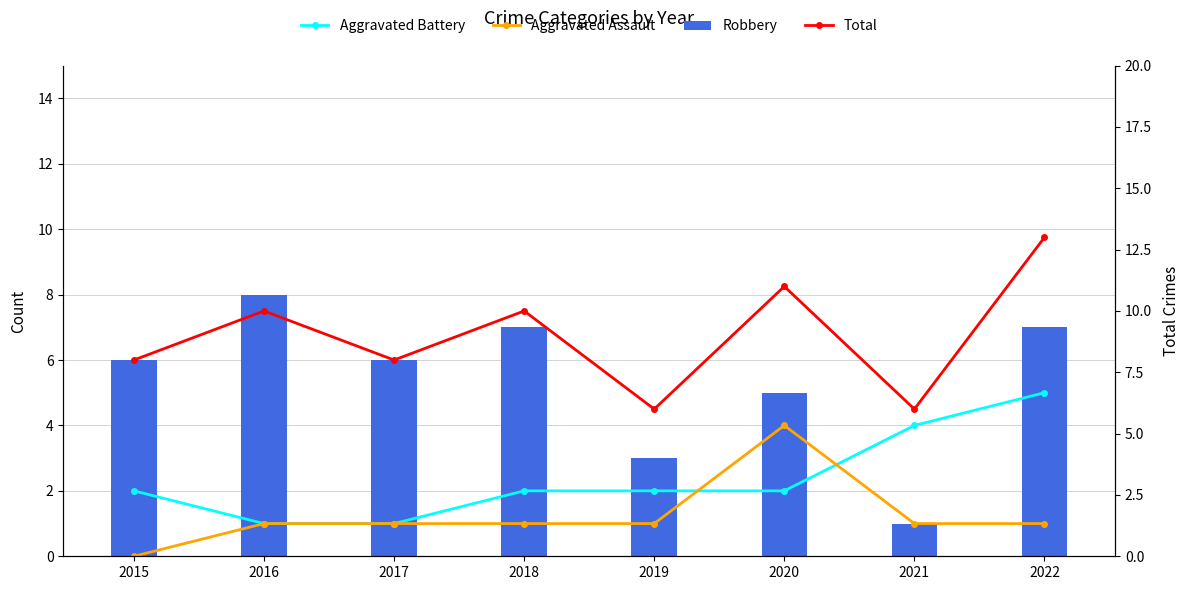

What is the difference between the second highest and second lowest values in the Robbery series?

4